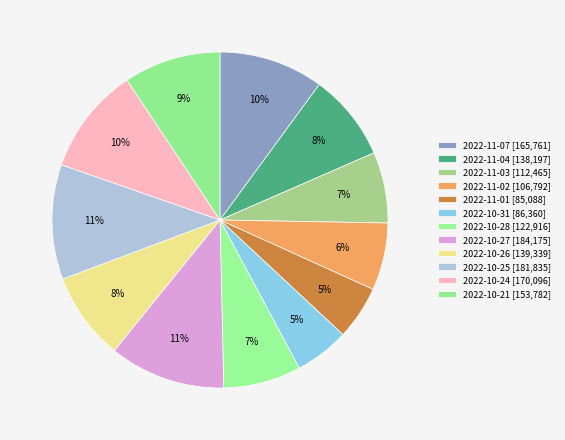

The 2022-10-27 slice represents 1% of the pie. True or false?

False